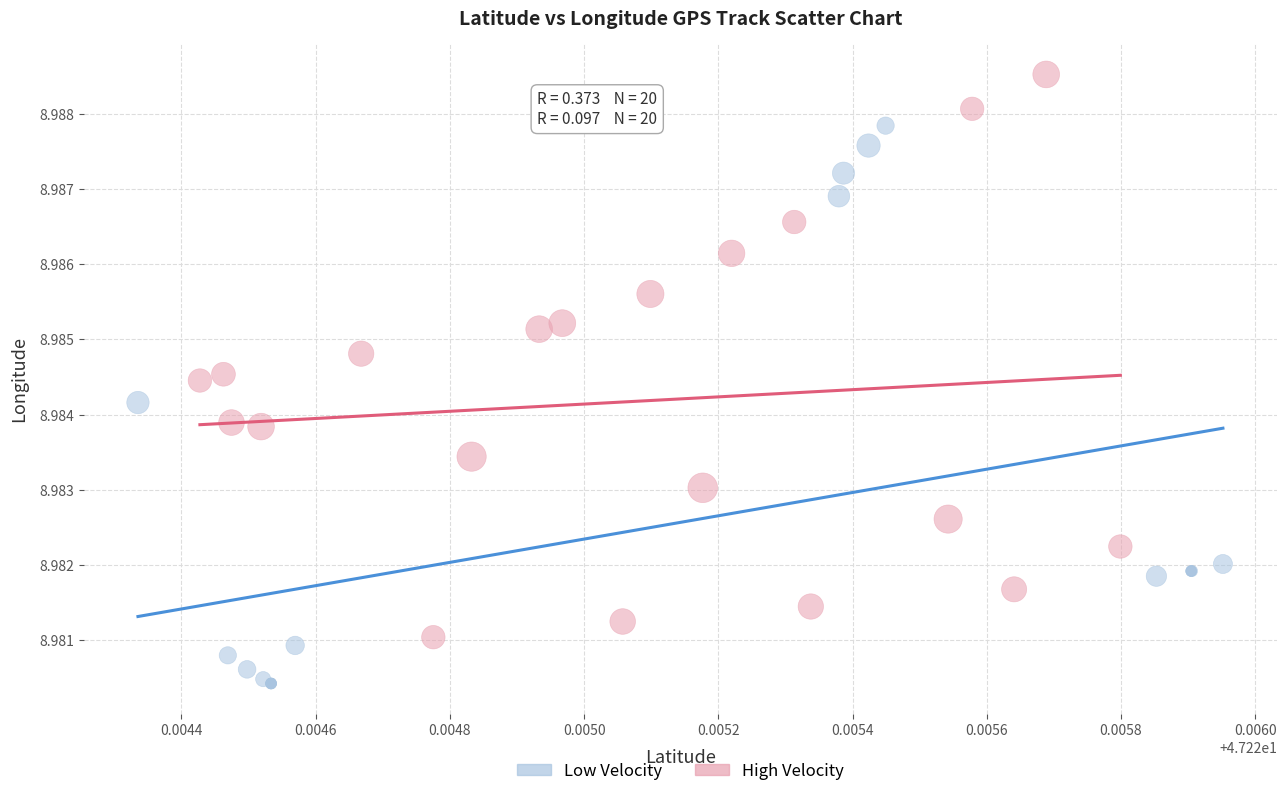

Which series reaches the minimum Y coordinate?

Low Velocity